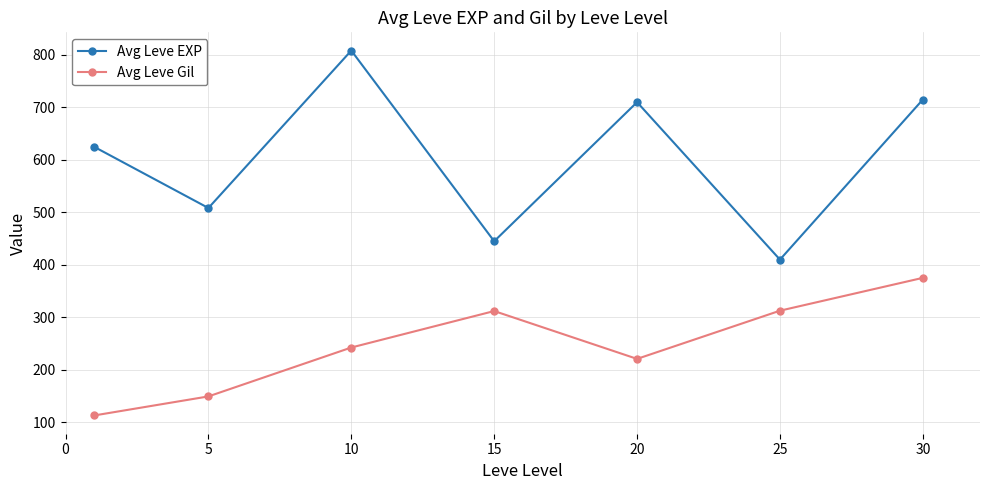

List the series in order of their peak value, highest first.

Avg Leve EXP, Avg Leve Gil